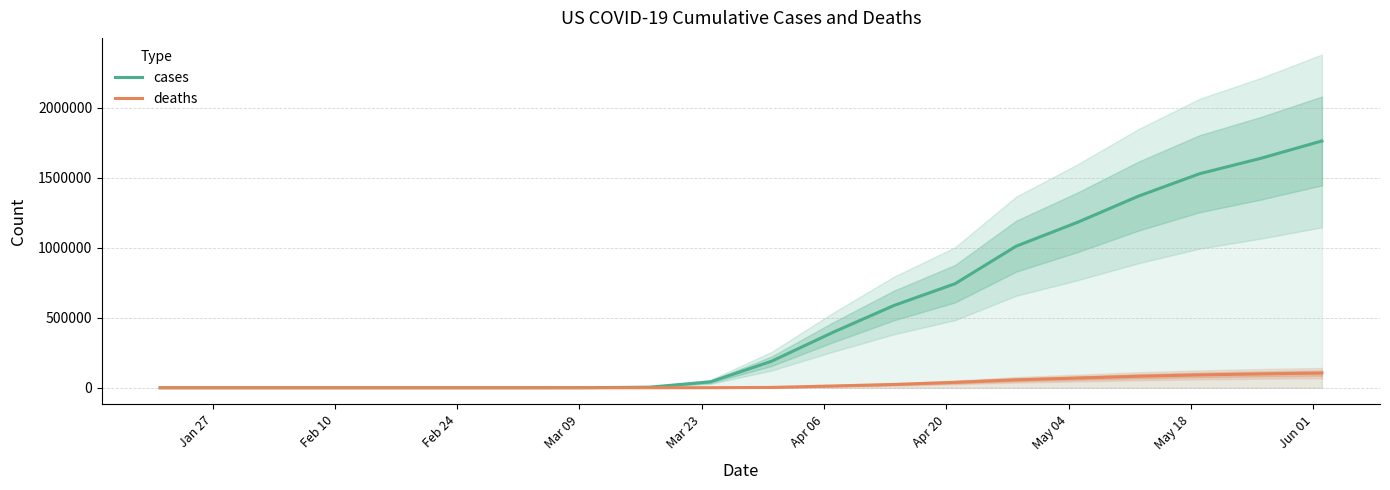

Reading left to right, list all the values displayed in this chart.

cases: 1	5	11	13	25	45	122	696	4226	42164	189633	395011	587173	742566	1010507	1180375	1367638	1527664	1637456	1761503
deaths: 0	0	0	0	0	1	11	26	150	533	2467	12722	23529	38664	56803	69374	82246	91981	98910	105112